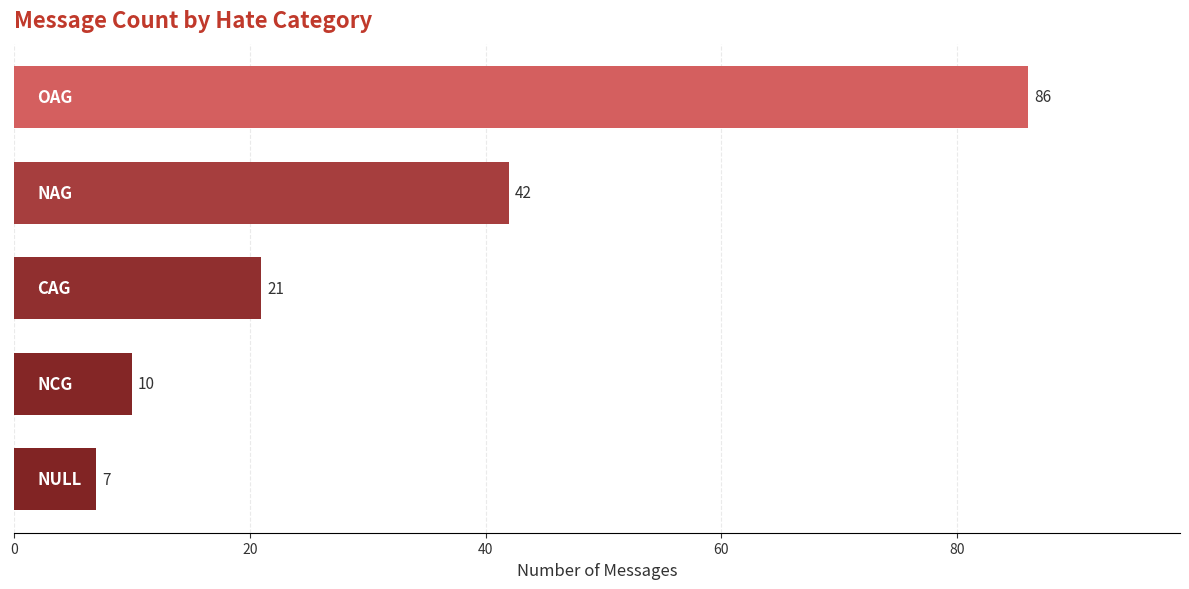

Does the chart contain any negative values?

No